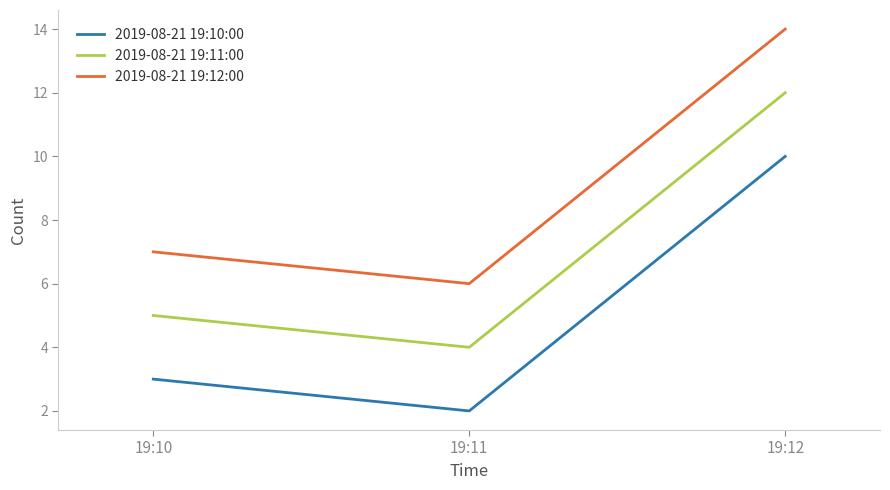

Reading right to left, what are all the values shown in this chart?

2019-08-21 19:10:00: 10	2	3
2019-08-21 19:11:00: 12	4	5
2019-08-21 19:12:00: 14	6	7